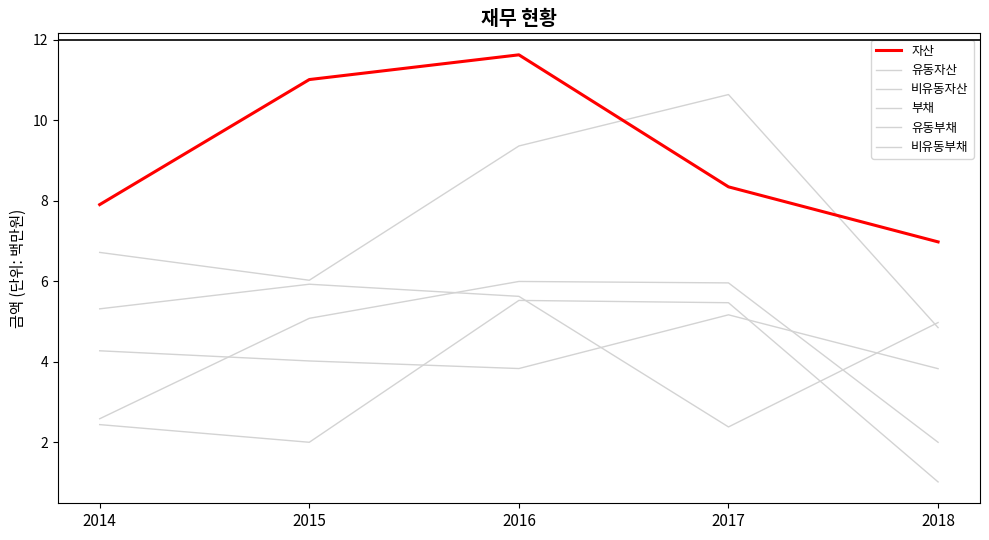

How many values in the 자산 series exceed 8?

3